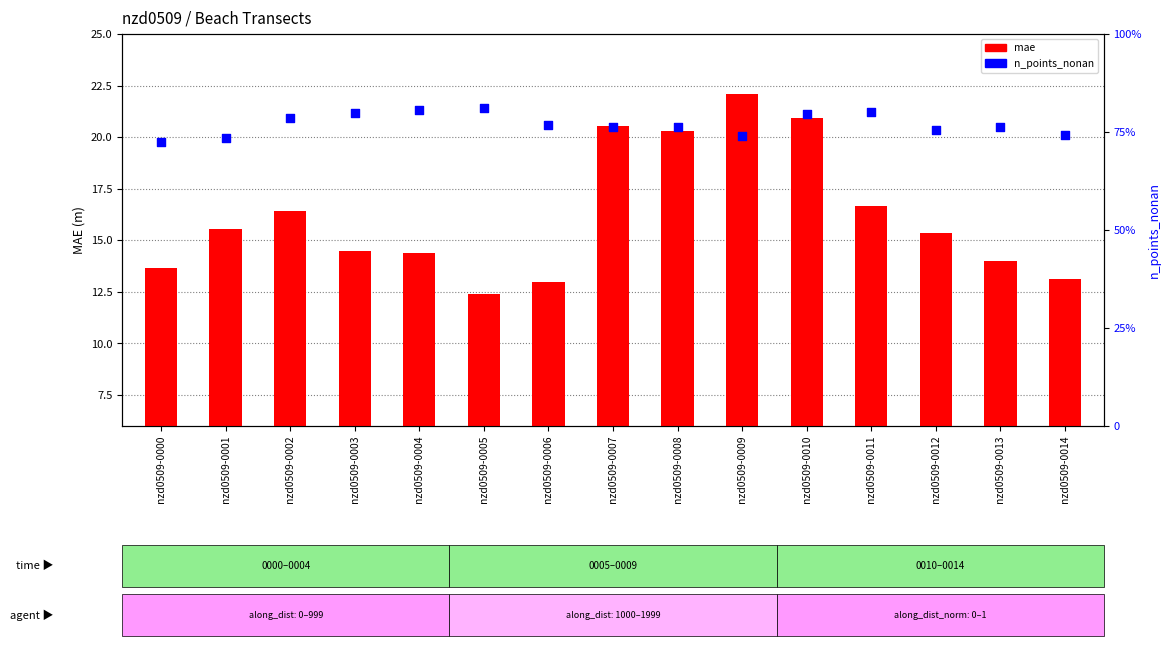

Which series has the largest total across all categories?

n_points_nonan